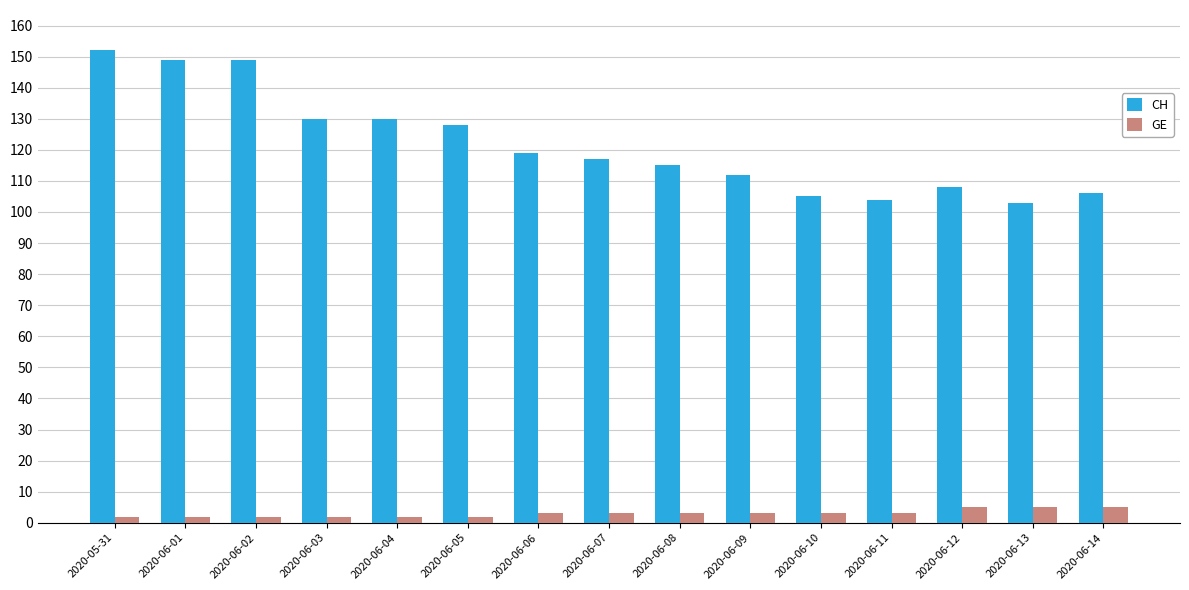

What is the sum of all GE values?

45